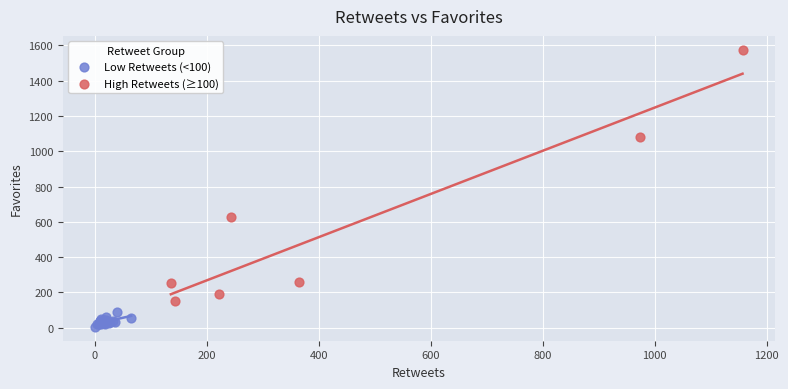

Which series reaches the maximum Y coordinate?

High Retweets (≥100)